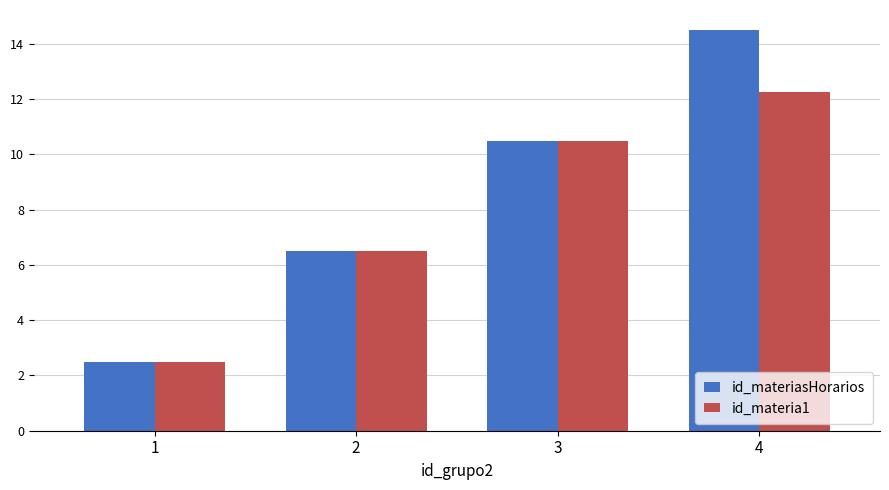

Is the value of id_materia1 at 3 greater than the value of id_materiasHorarios at 1?

Yes